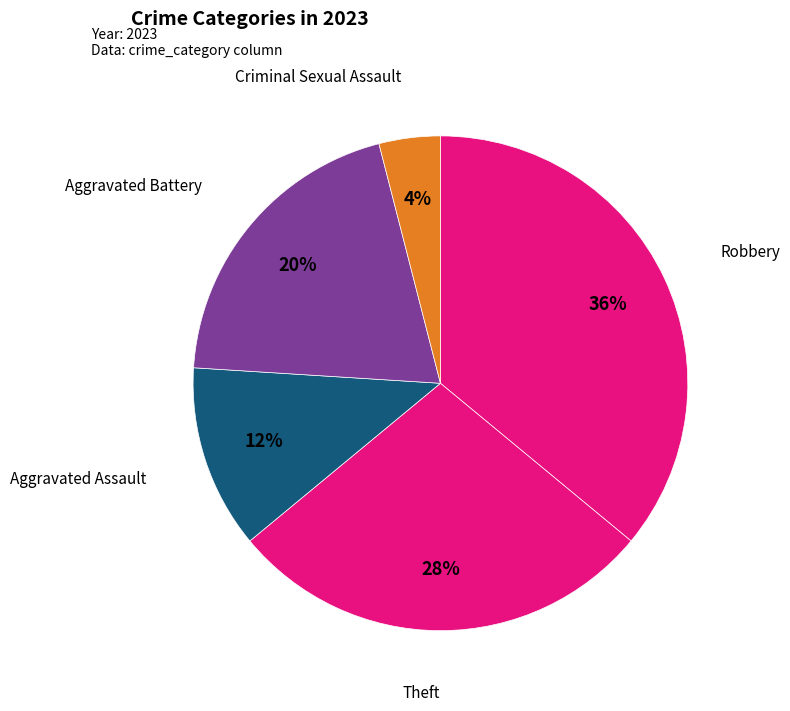

Count the number of slices in the pie.

5